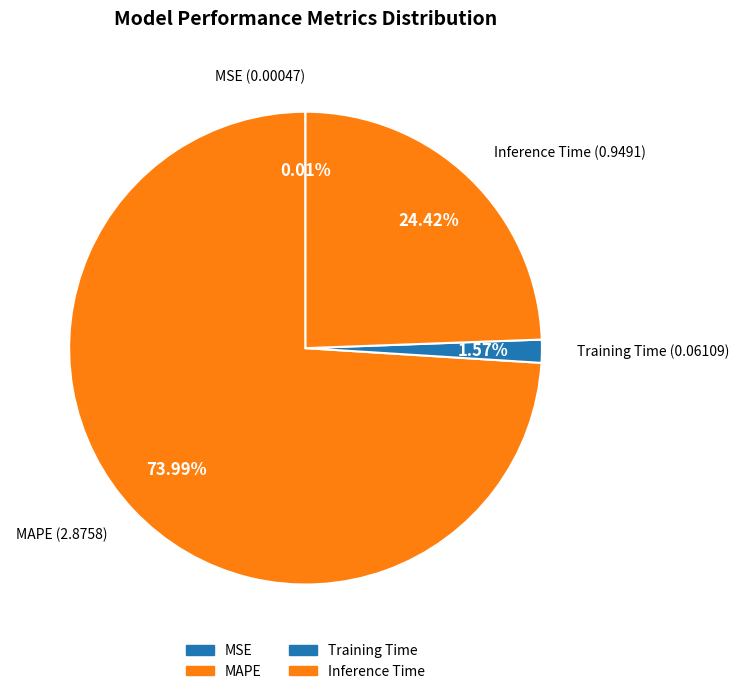

How many segments does this pie chart have?

4